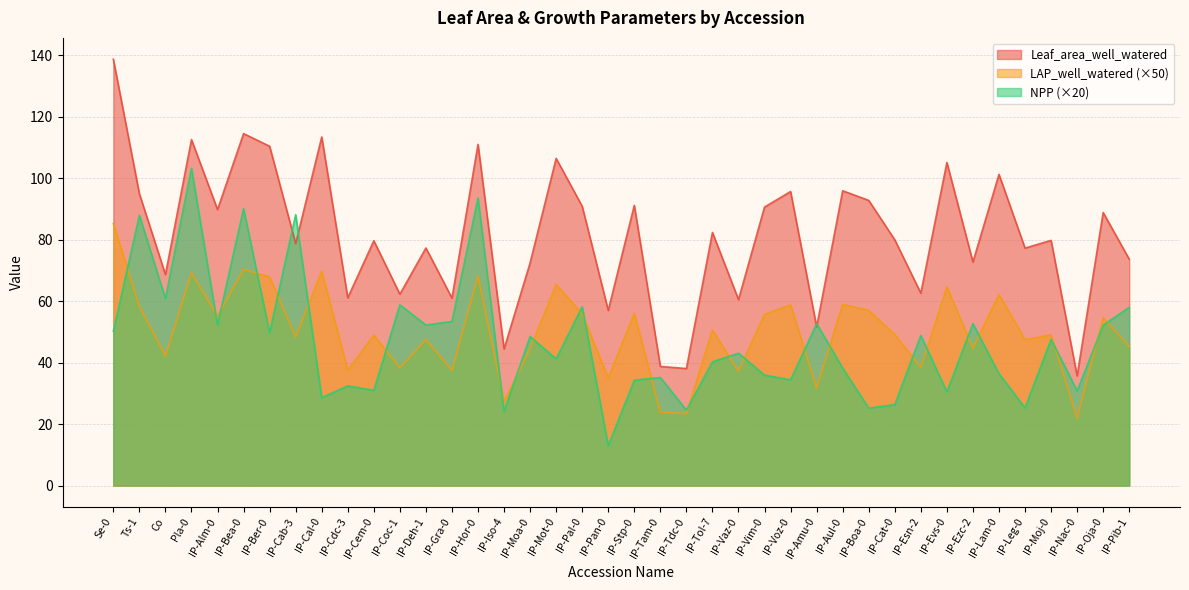

List the labels in order of Leaf_area_well_watered value, smallest first.

IP-Nac-0, IP-Tdc-0, IP-Tam-0, IP-Iso-4, IP-Amu-0, IP-Pan-0, IP-Vaz-0, IP-Gra-0, IP-Cdc-3, IP-Coc-1, IP-Esn-2, Co, IP-Moa-0, IP-Ezc-2, IP-Pib-1, IP-Leg-0, IP-Deh-1, IP-Cab-3, IP-Cem-0, IP-Moj-0, IP-Cat-0, IP-Tol-7, IP-Oja-0, IP-Alm-0, IP-Vim-0, IP-Pal-0, IP-Stp-0, IP-Boa-0, Ts-1, IP-Voz-0, IP-Aul-0, IP-Lam-0, IP-Evs-0, IP-Mot-0, IP-Ber-0, IP-Hor-0, Pla-0, IP-Cal-0, IP-Bea-0, Se-0